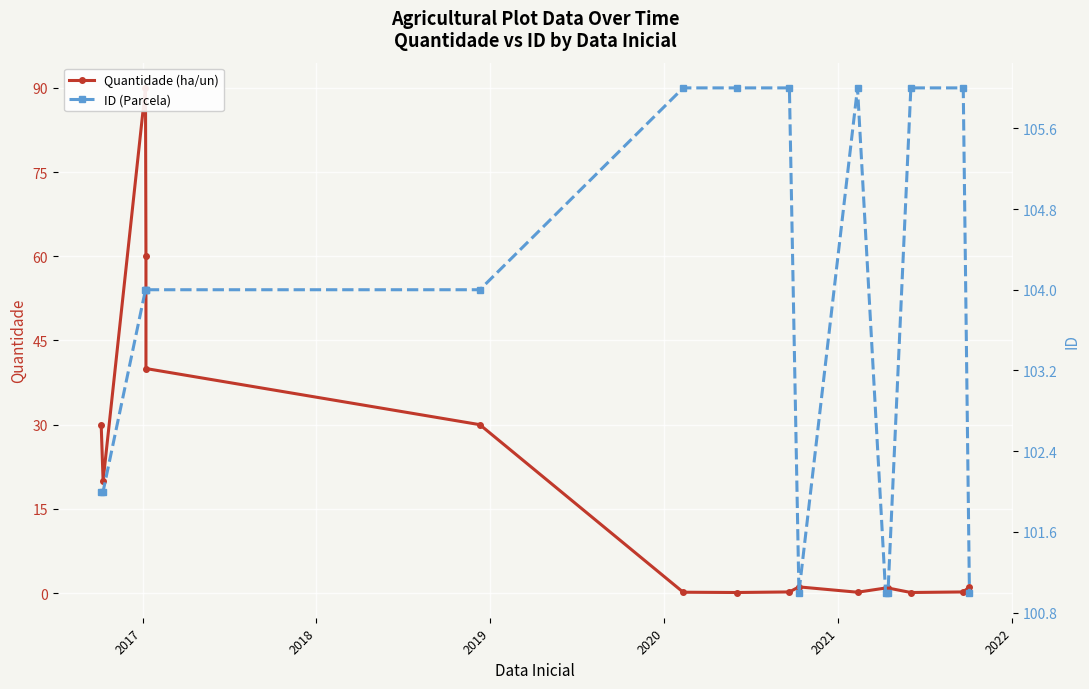

Count the number of categories in the chart.

16